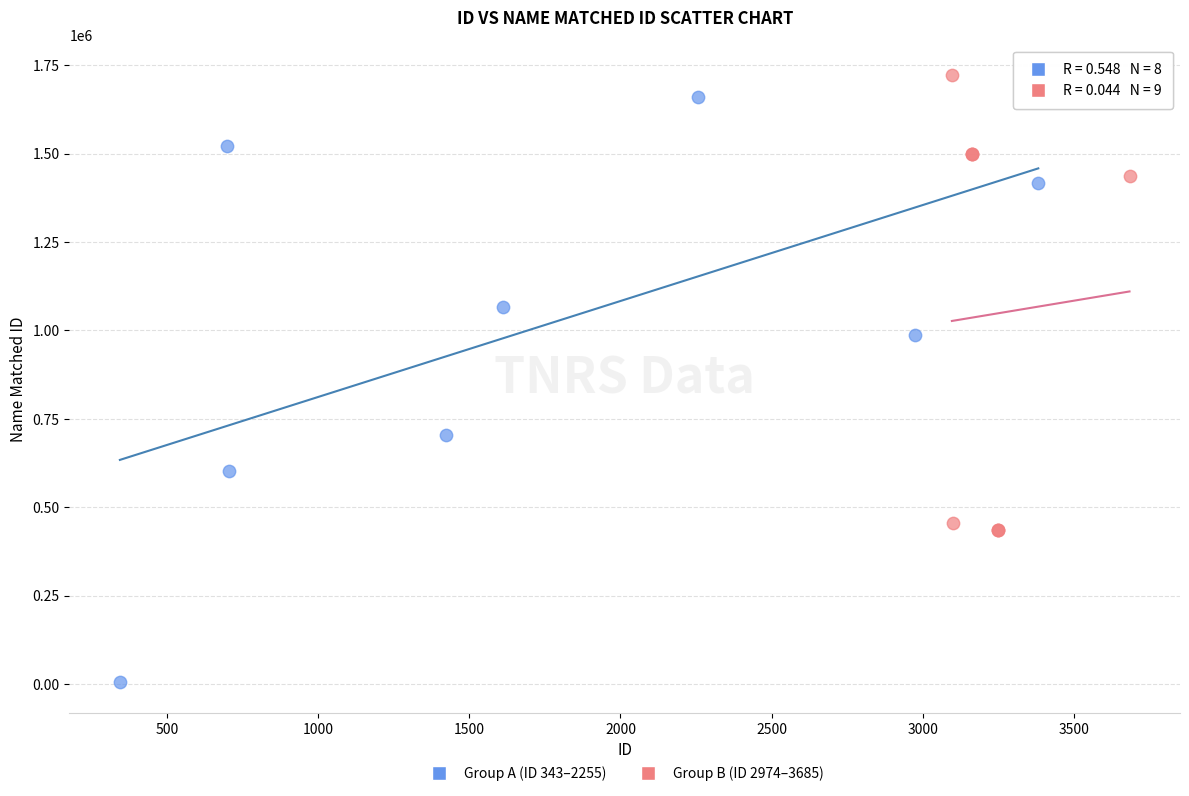

Which series contains the lowest Y value?

Group A (ID 343–2255)